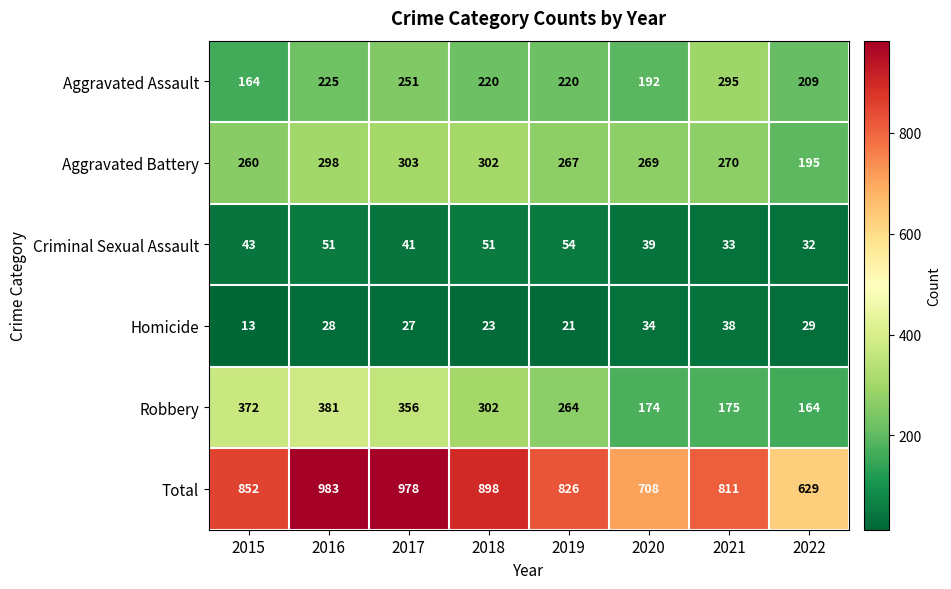

Rank the series by their maximum value, from lowest to highest.

Homicide, Criminal Sexual Assault, Aggravated Assault, Aggravated Battery, Robbery, Total